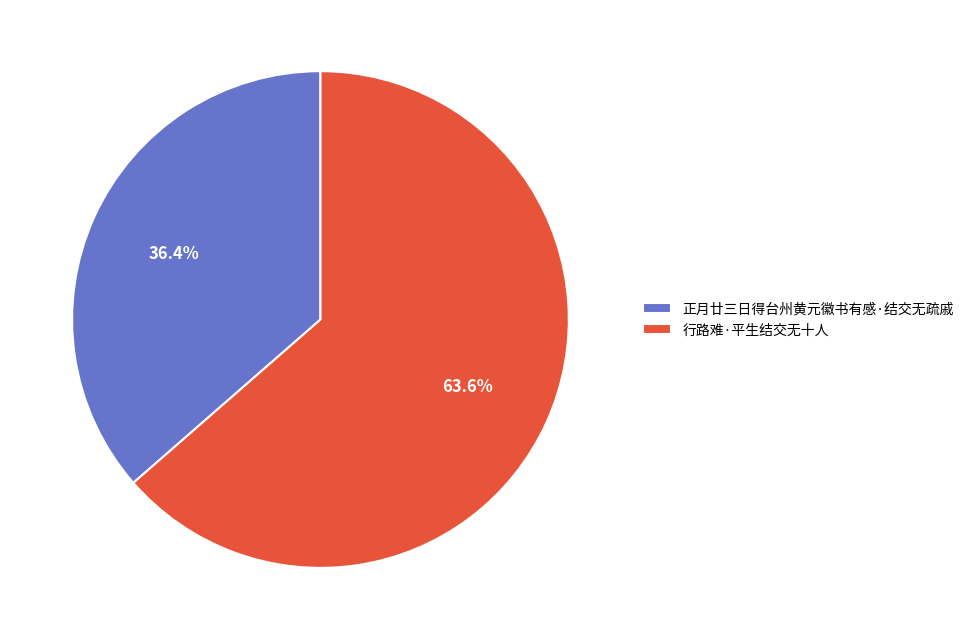

Is it true that 行路难·平生结交无十人 is 75% of the pie?

False